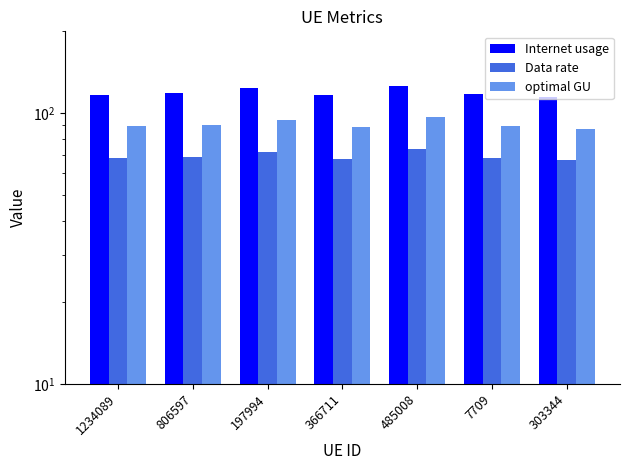

What are all the series names shown in the legend?

Internet usage, Data rate, optimal GU